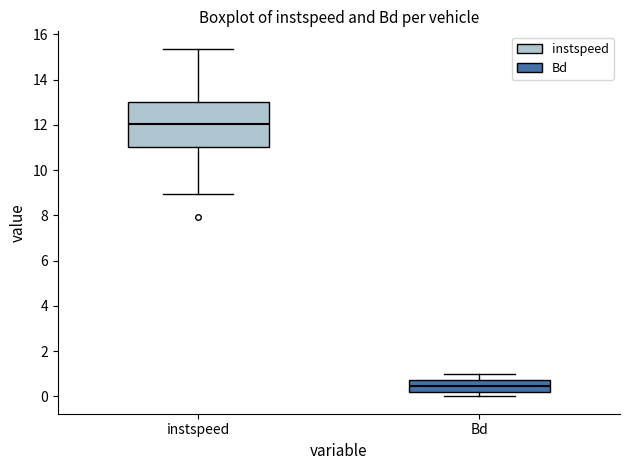

Where does the median line of the box for instspeed sit on the y-axis? The values are not printed on the chart, so give them approximately, as read against the axis.

12.0